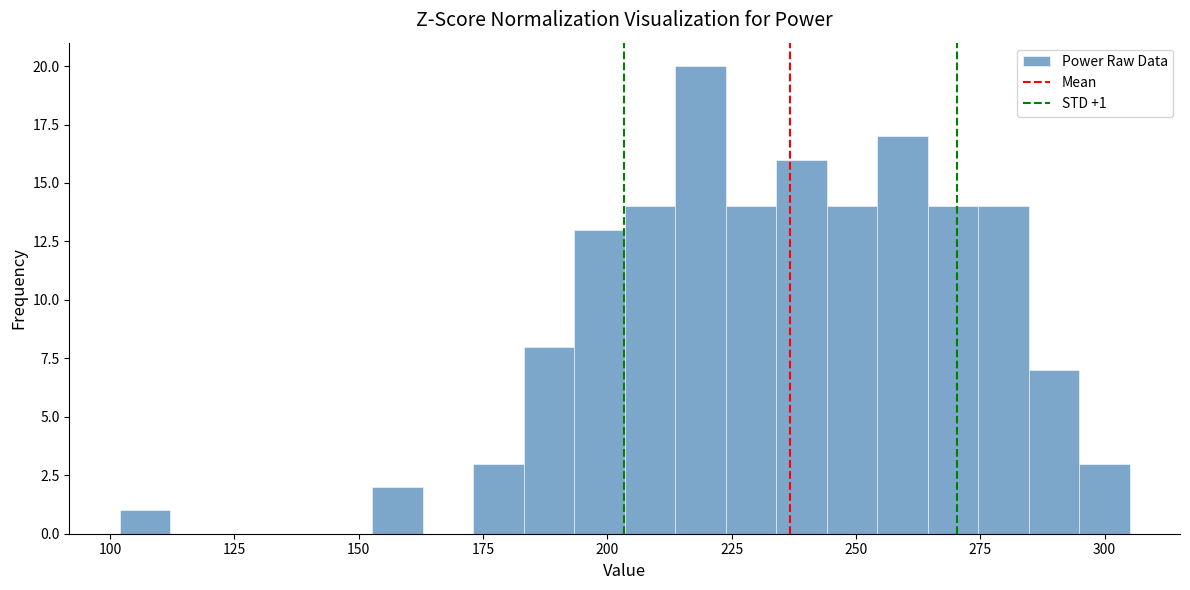

Read against the x-axis, roughly where is the centre of the tallest bar?

220